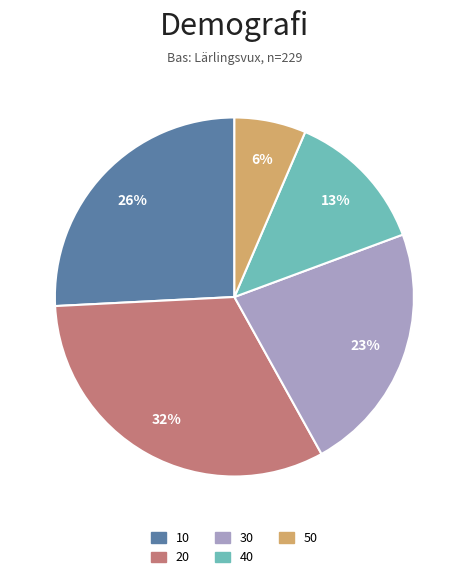

To the nearest percent, what is the difference between the largest and smallest slice percentages?

26%